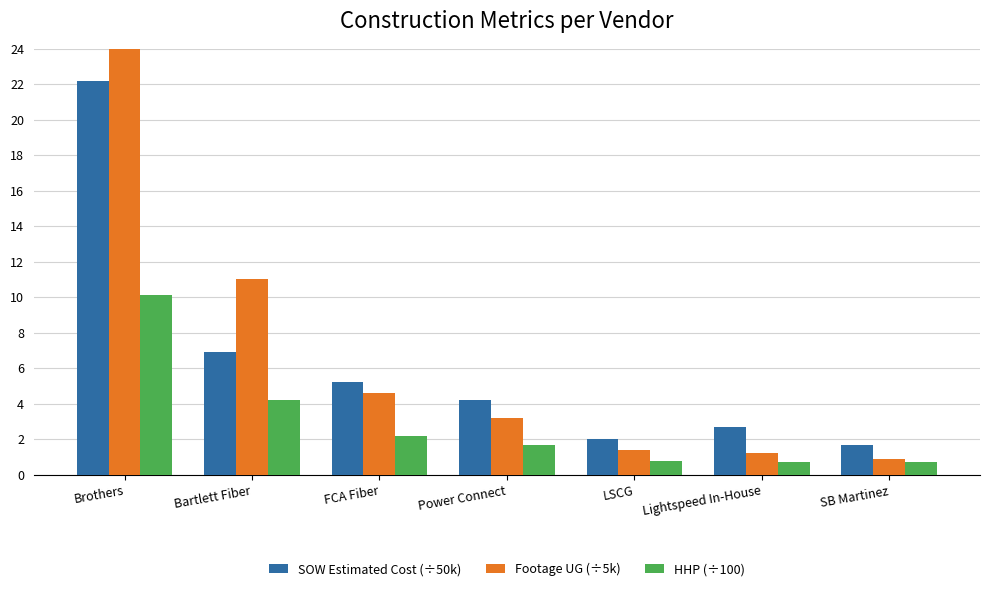

What is the value of the Footage UG (÷5k) bar at the 7th from the left?

0.9